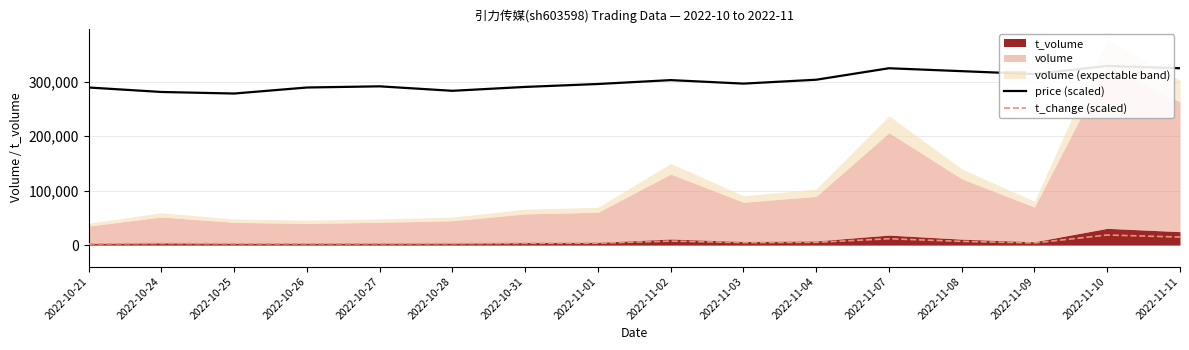

What is the maximum value for t_change (scaled)?

18420.6